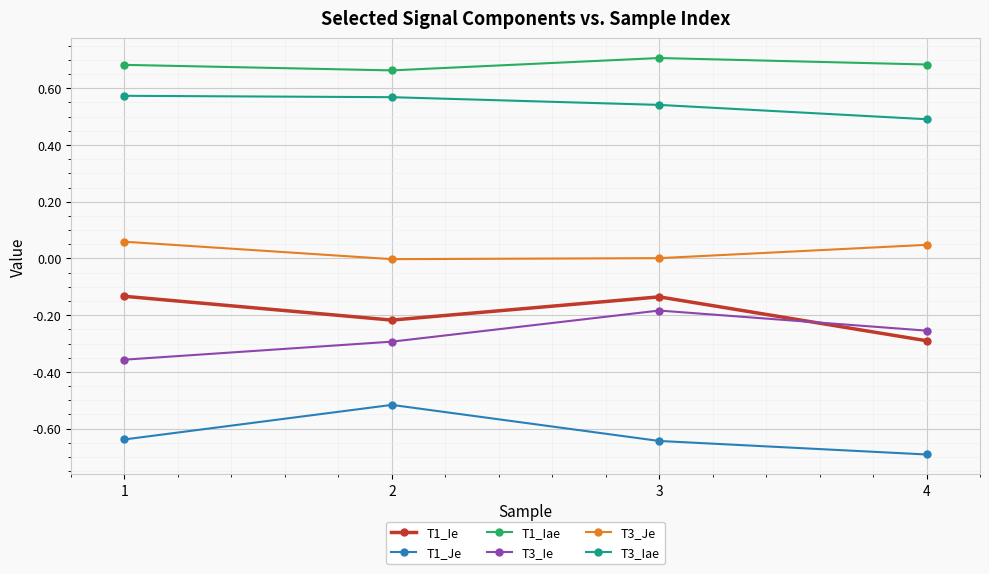

What is the spread (max minus min) of values at 1?

1.3